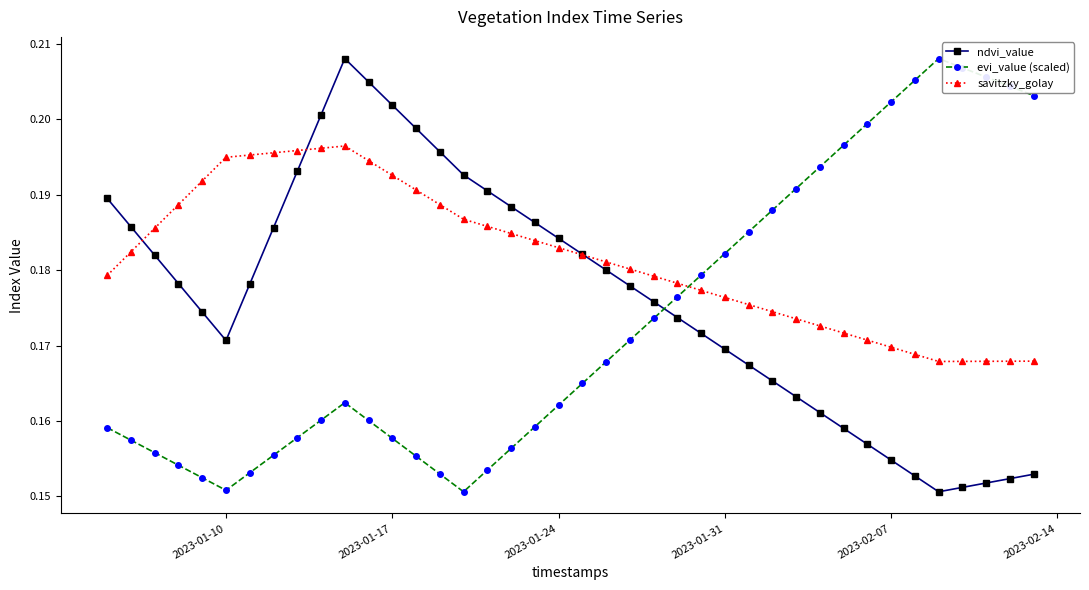

Rank the series by their average value, from lowest to highest.

evi_value (scaled), ndvi_value, savitzky_golay